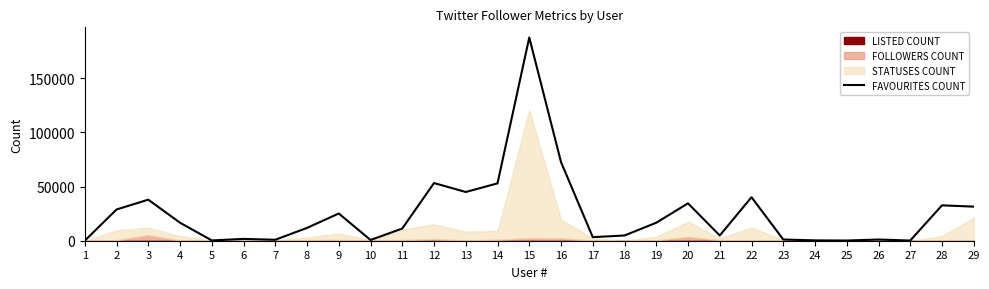

Where is the first local maximum?

3